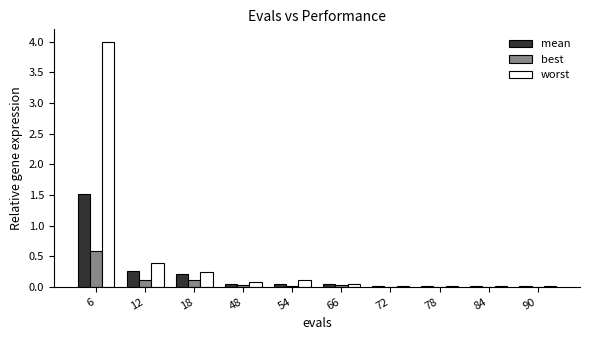

At which label is worst closest to 2?

12